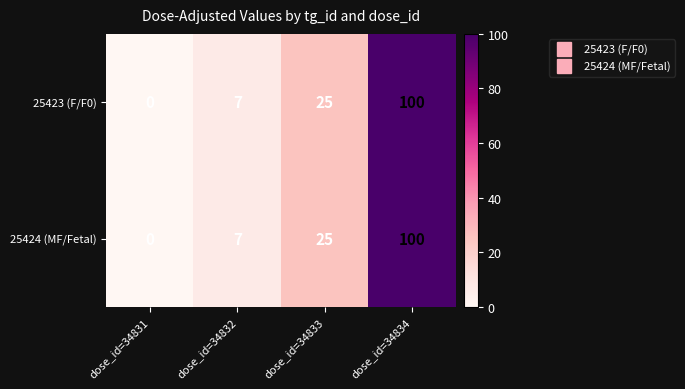

What is the average value of the 25423 (F/F0) series?

33